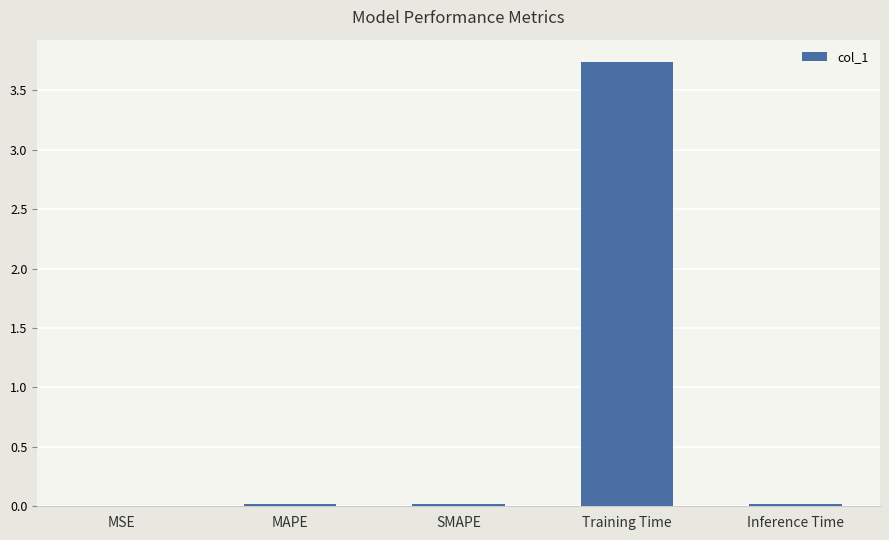

What is the sum of all values?

3.8